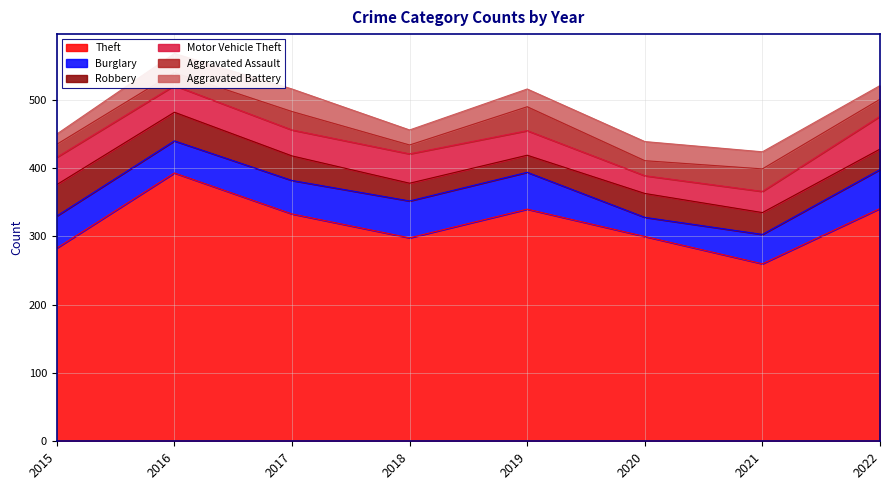

What is the minimum value shown in the chart?

13